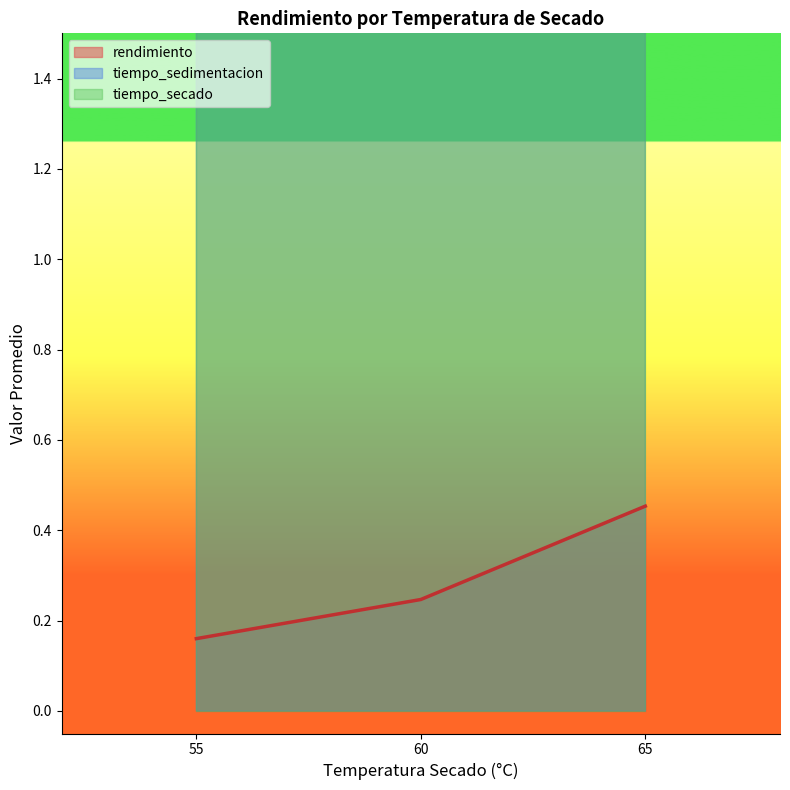

Which series has the largest total across all categories?

tiempo_secado